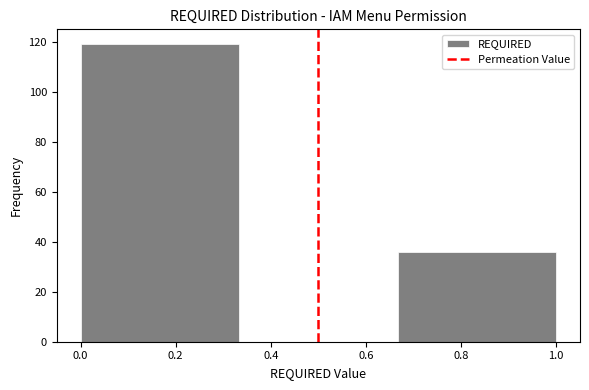

Reading left to right, list every bar in this chart as the range it spans on the x-axis followed by its height. Neither the bar edges nor the heights are printed on the chart, so give them approximately, as read against the axes.

0.00 to 0.34: 120
0.34 to 0.66: 0
0.66 to 1.00: 36